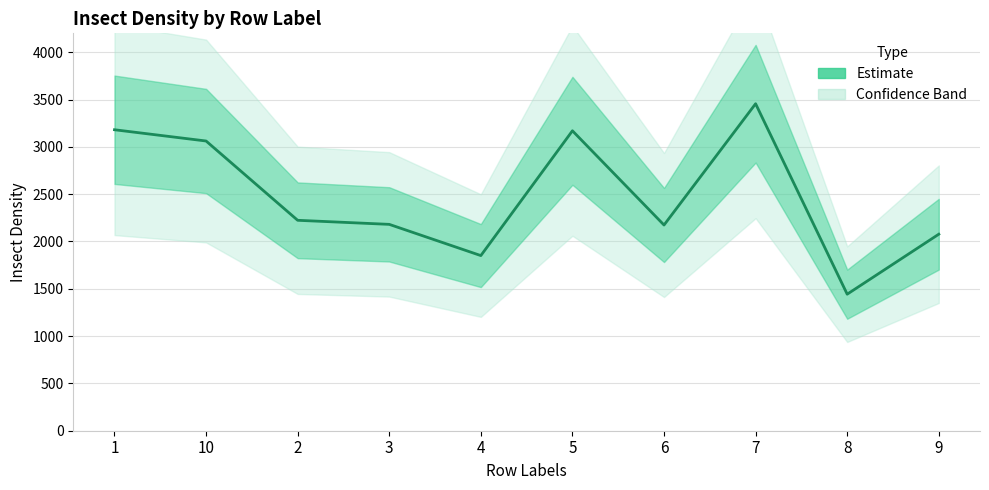

What is the sum of all values?

24819